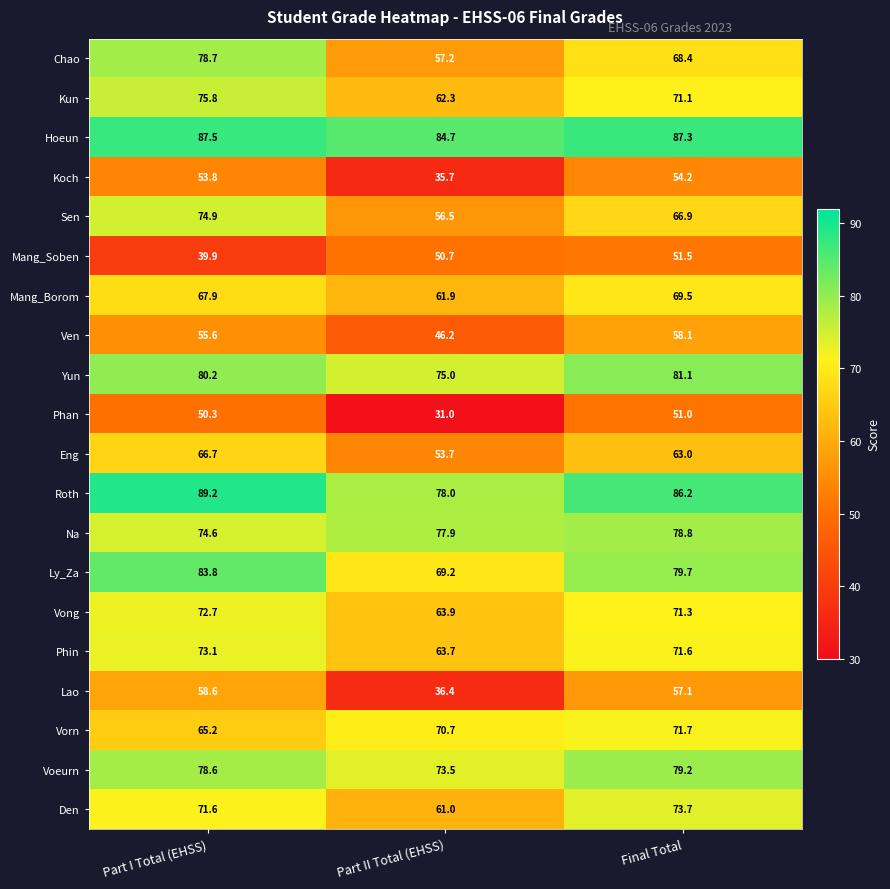

What is the difference between the Phan values at Part II Total (EHSS) and Final Total?

20.0